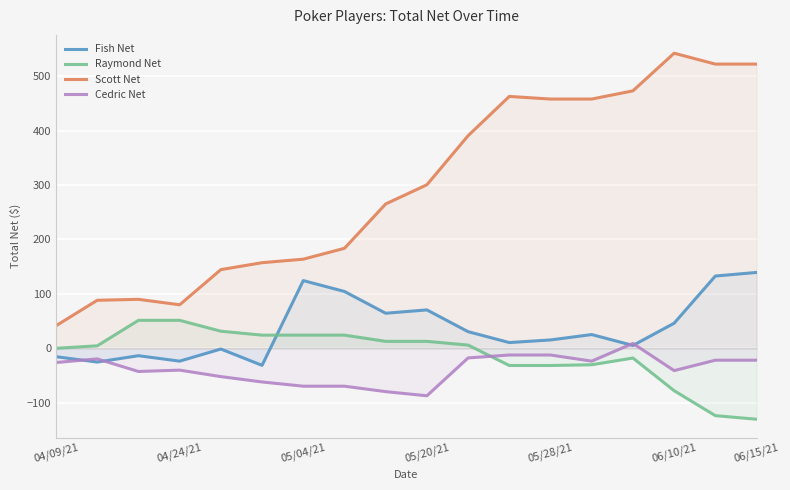

Read the Cedric Net value at 04/09/21.

-26.1